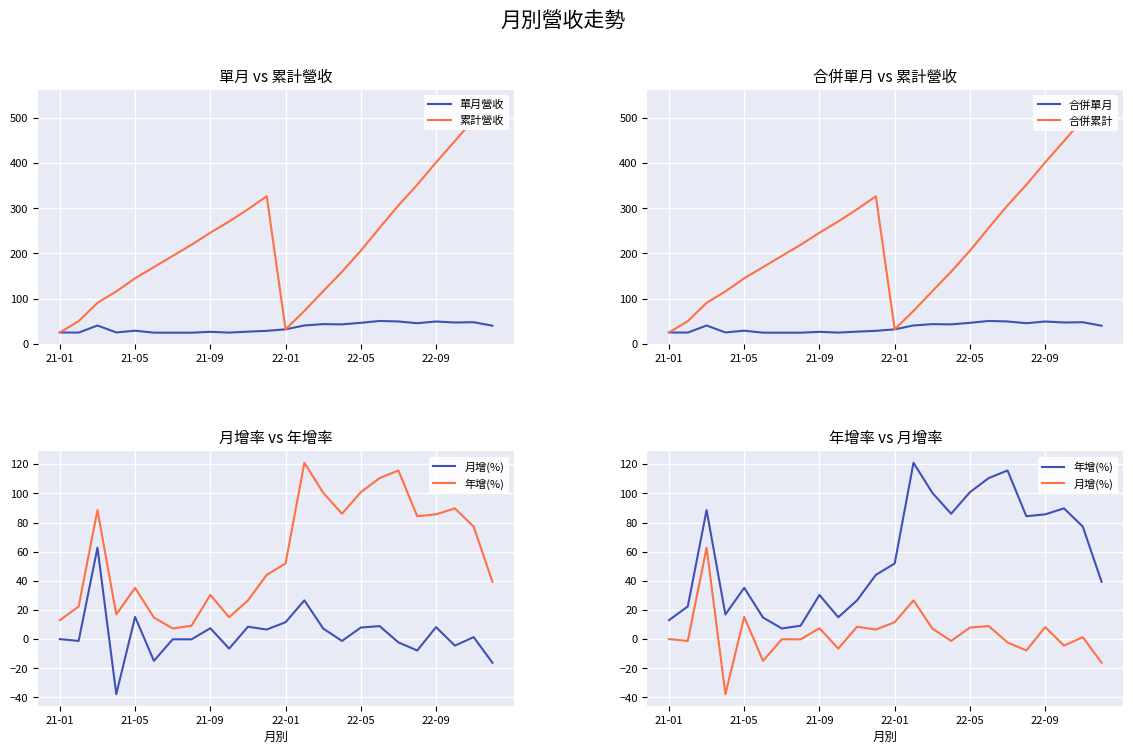

What is the greatest value displayed?

536.6